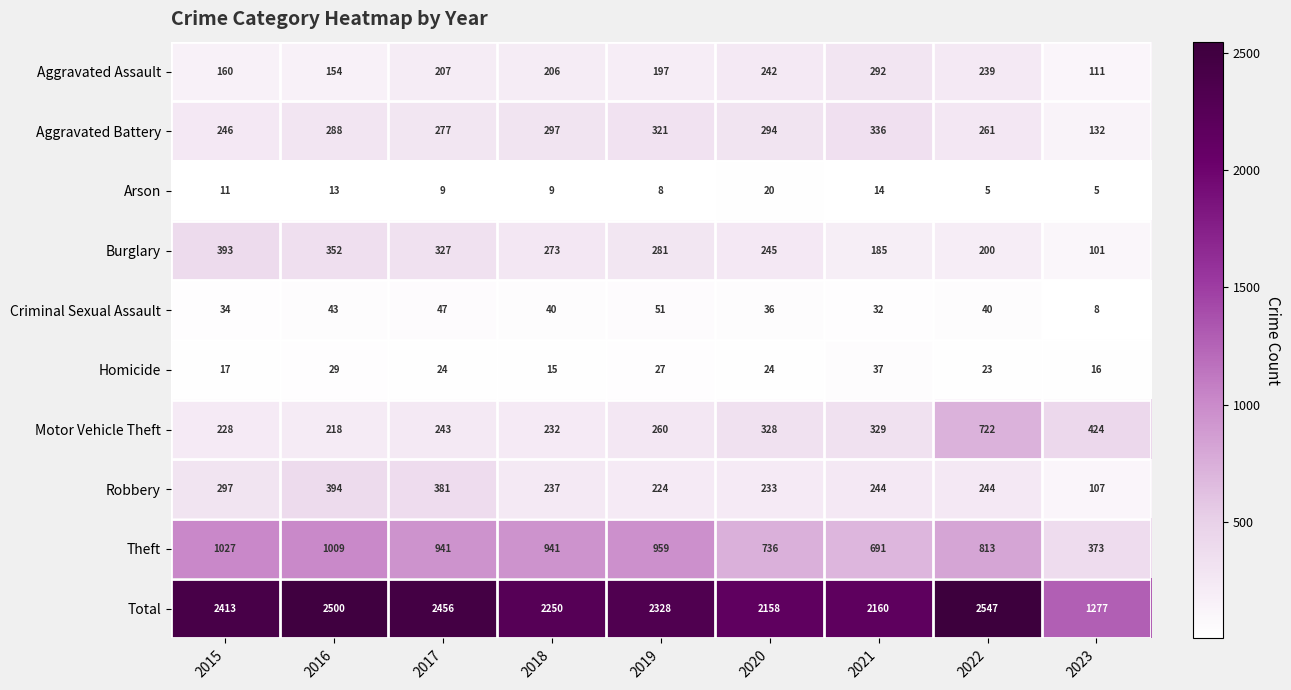

What is the difference between the maximum and minimum values in the Burglary series?

292